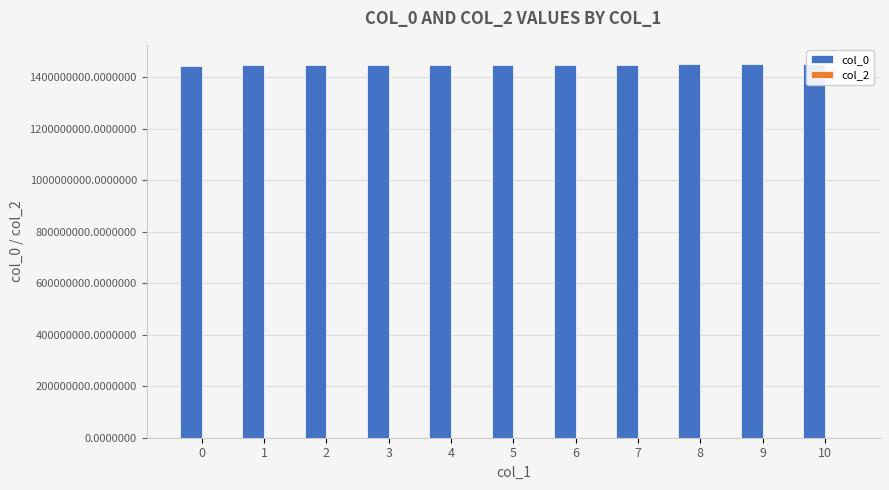

List the labels in order of col_0 value, smallest first.

0, 1, 2, 3, 4, 5, 6, 7, 8, 9, 10